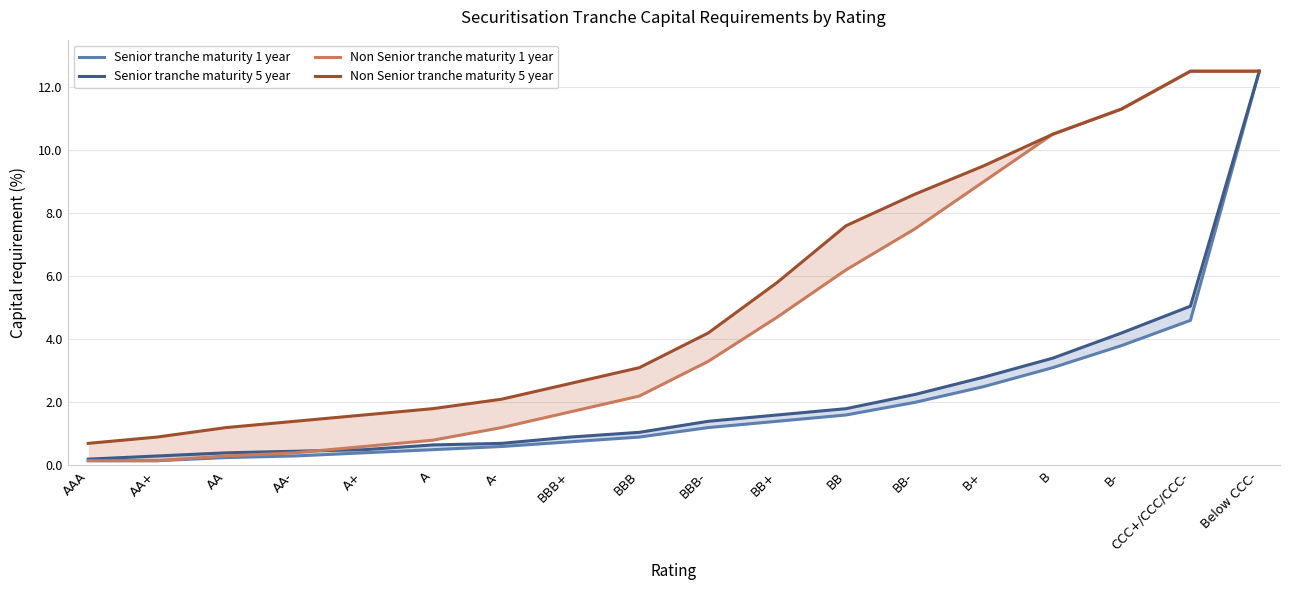

True or false: Non Senior tranche maturity 5 year and Senior tranche maturity 1 year cross at least once.

False